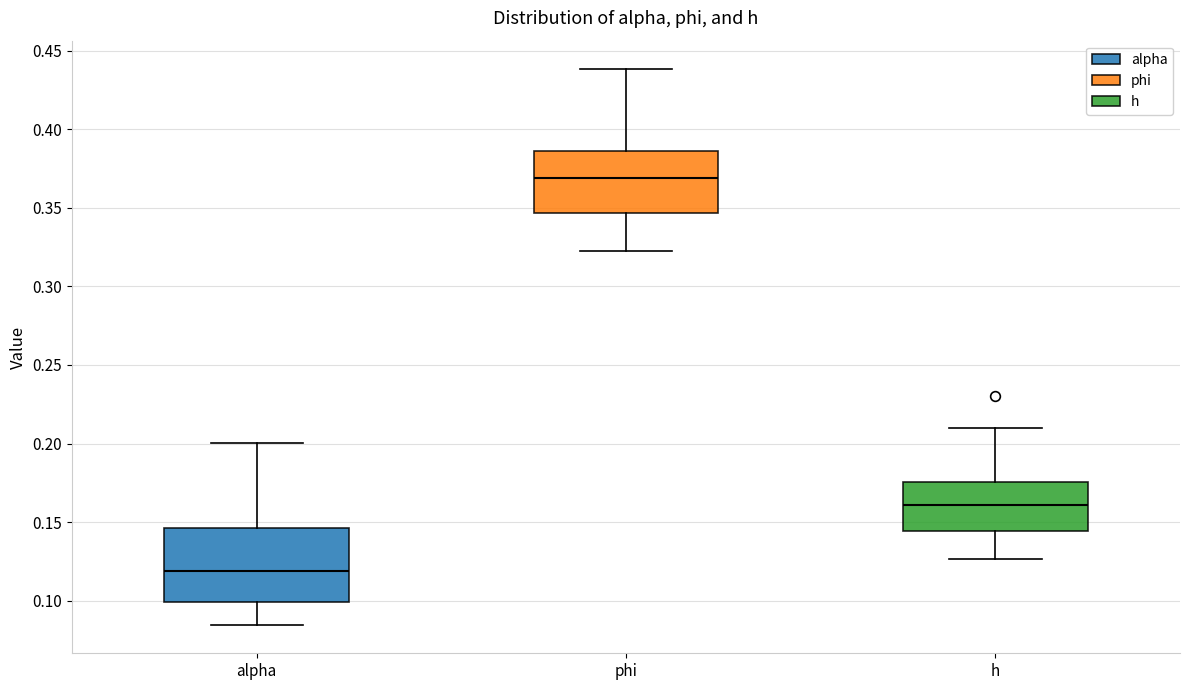

Where is the lower edge of the box for phi on the y-axis? The values are not printed on the chart, so give them approximately, as read against the axis.

0.345